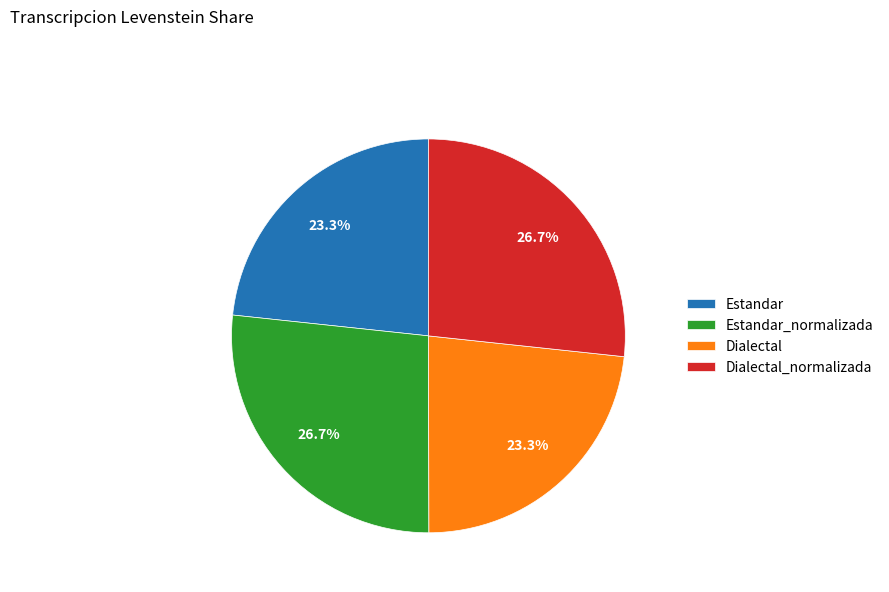

Is there a majority slice in this chart?

No